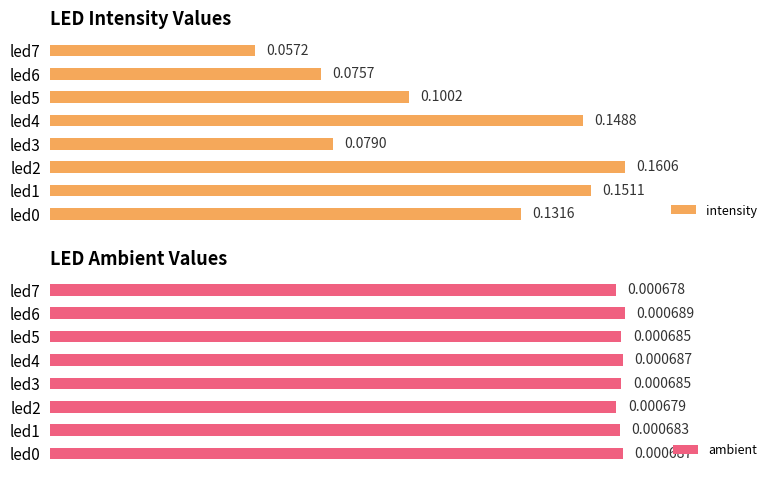

What is the difference between the highest and lowest values at 1?

0.2